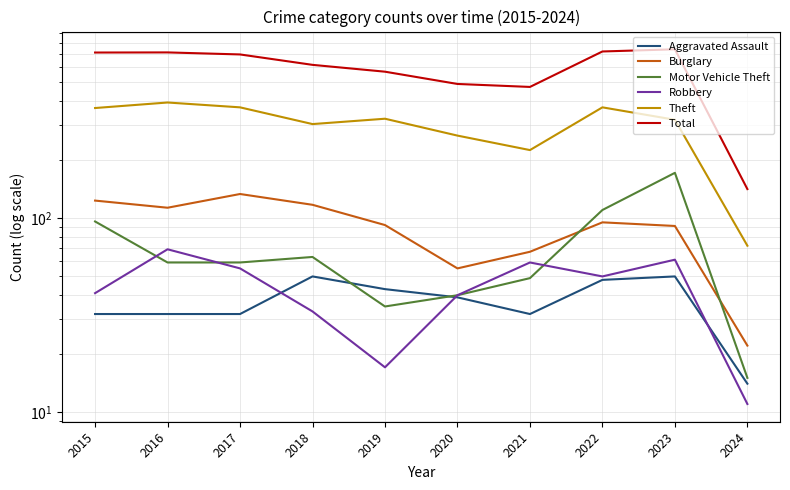

How many values in the Total series are below 697?

5